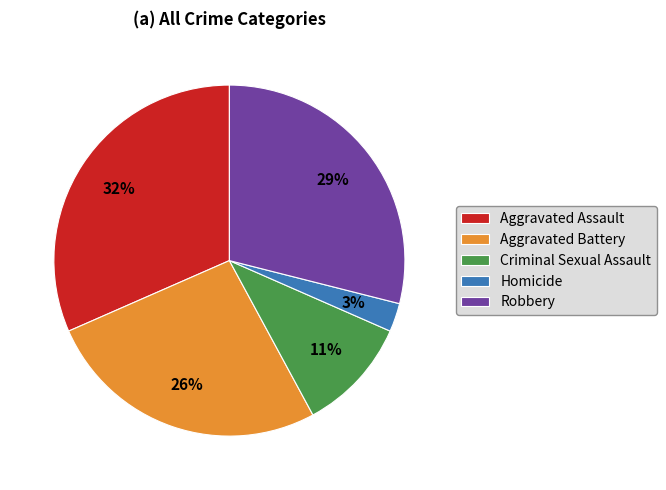

To the nearest percent, what portion does Aggravated Assault represent?

32%